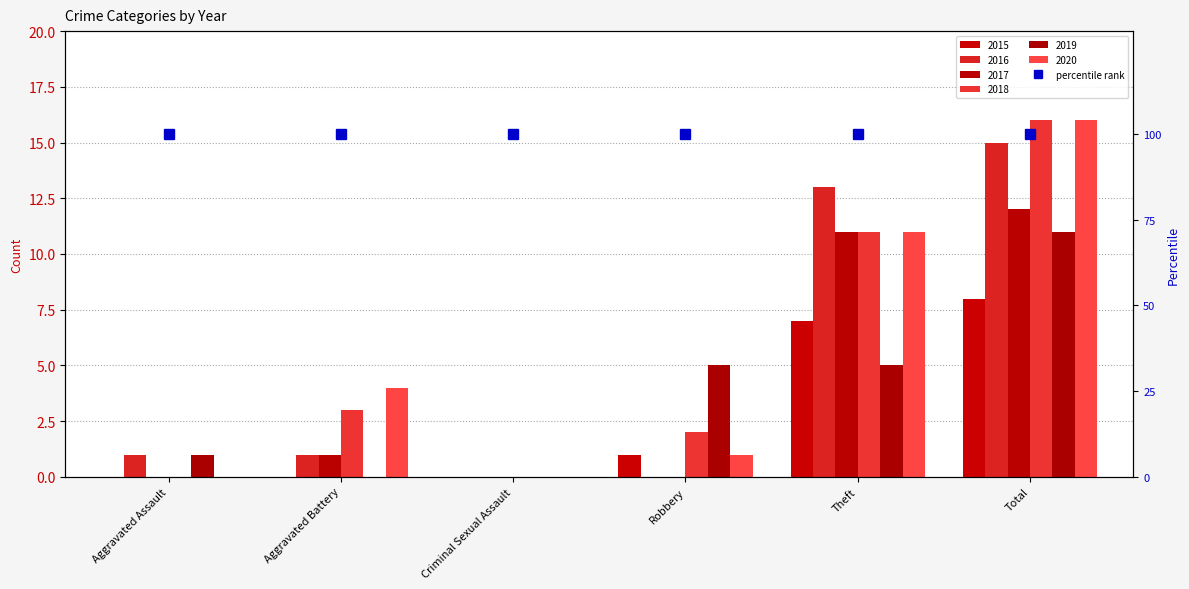

Reading left to right, transcribe all the data shown in this chart.

2015: 0	0	0	1	7	8
2016: 1	1	0	0	13	15
2017: 0	1	0	0	11	12
2018: 0	3	0	2	11	16
2019: 1	0	0	5	5	11
2020: 0	4	0	1	11	16